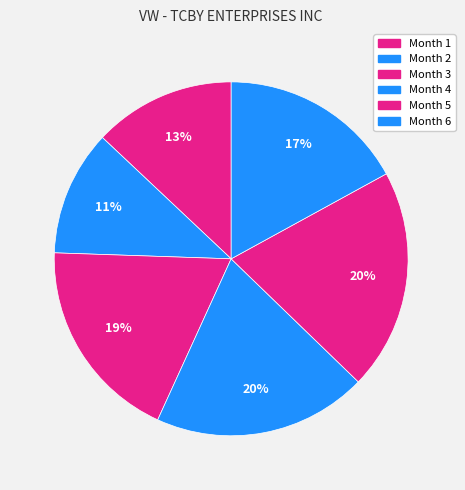

Count the number of slices in the pie.

6